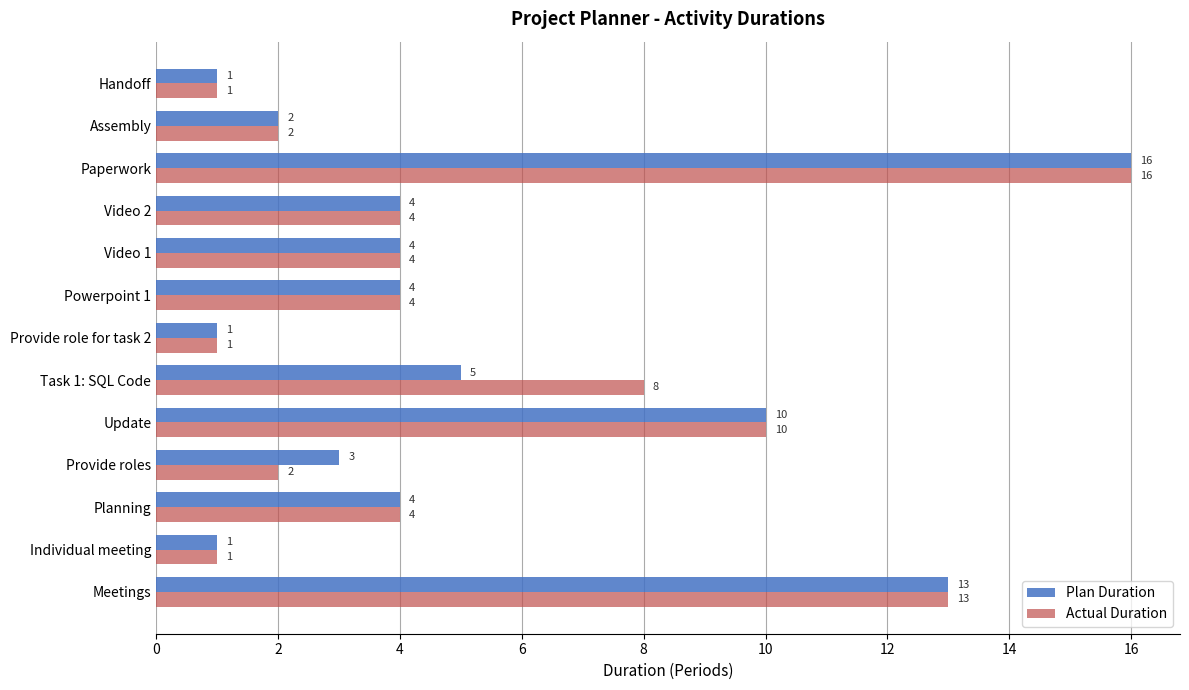

Which series has the largest total across all categories?

Actual Duration